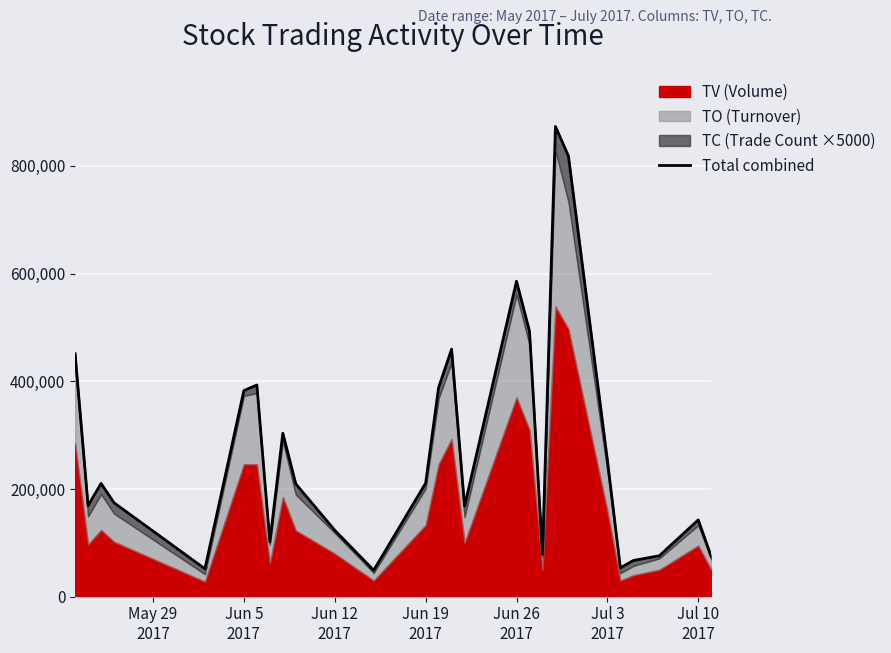

What is the average value?

272718